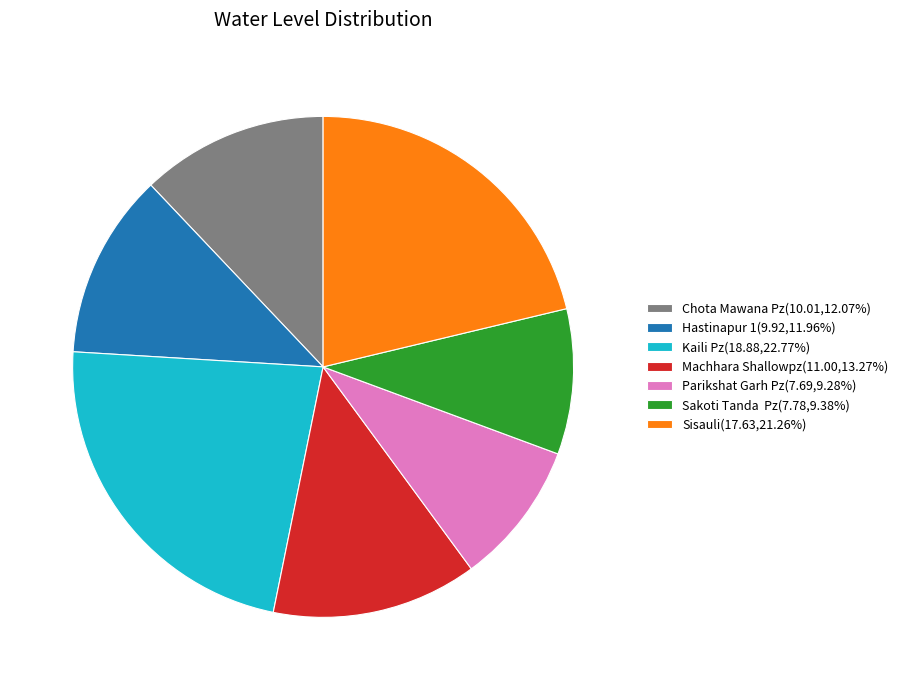

Do Kaili Pz and Chota Mawana Pz together represent more than half of the pie?

No